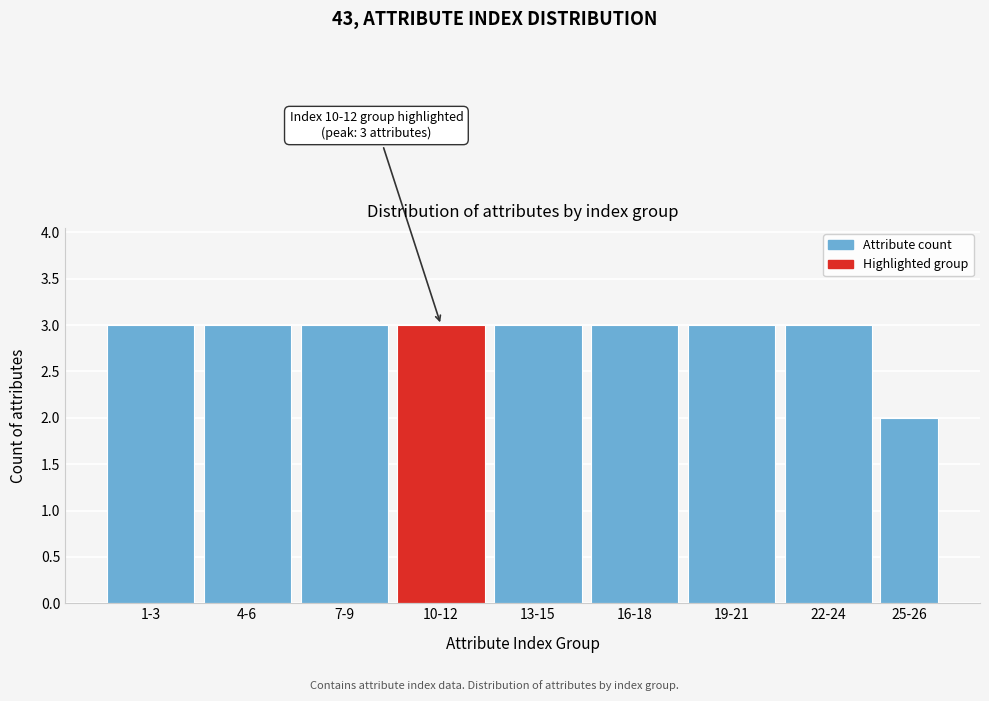

Reading left to right, transcribe all the data shown in this chart.

1-3=3	4-6=3	7-9=3	10-12=3	13-15=3	16-18=3	19-21=3	22-24=3	25-26=2